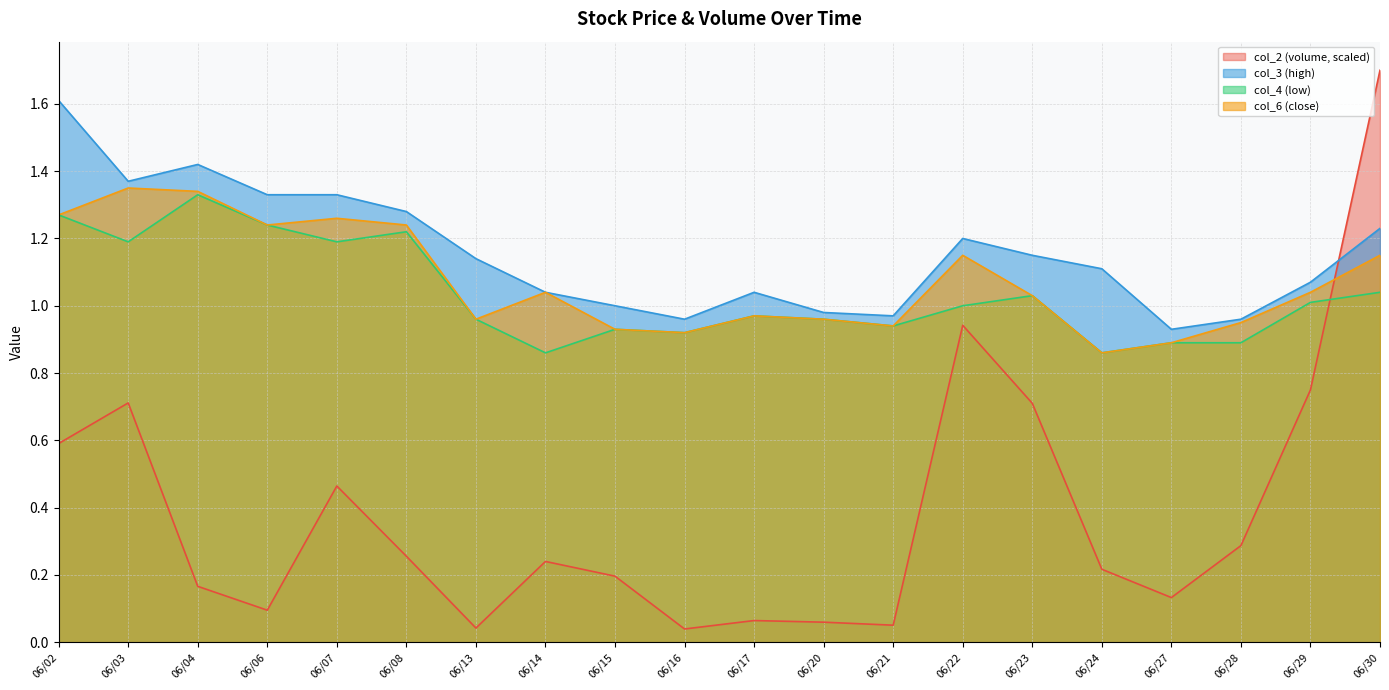

At which label does col_2 reach its minimum?

06/16